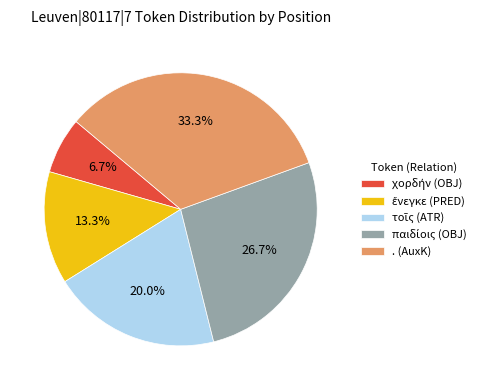

What percentage is NOT represented by . (AuxK)?

66.7%